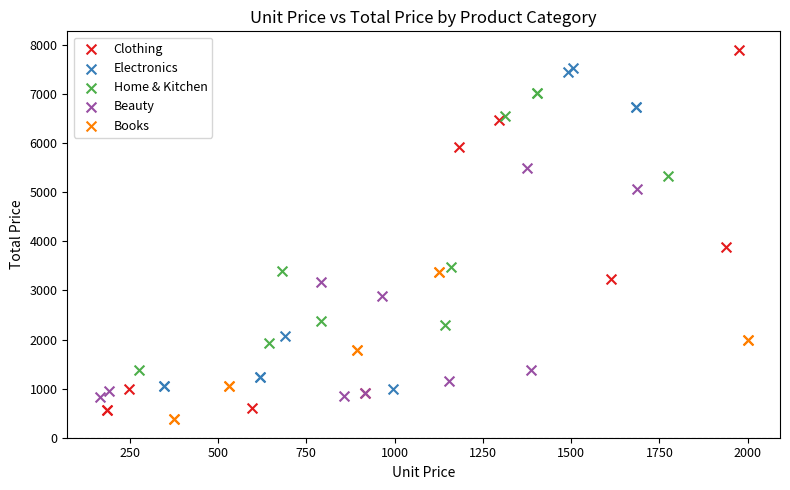

Which series has the largest Y range (max minus min)?

Clothing